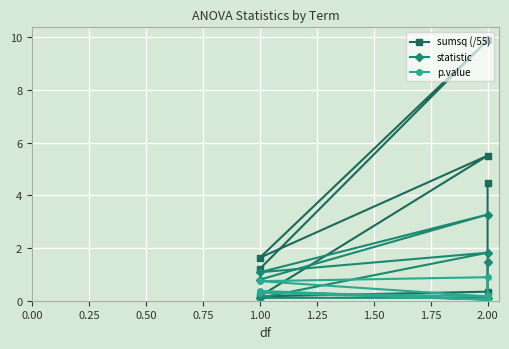

How many values in the sumsq (/55) series are below 1?

2